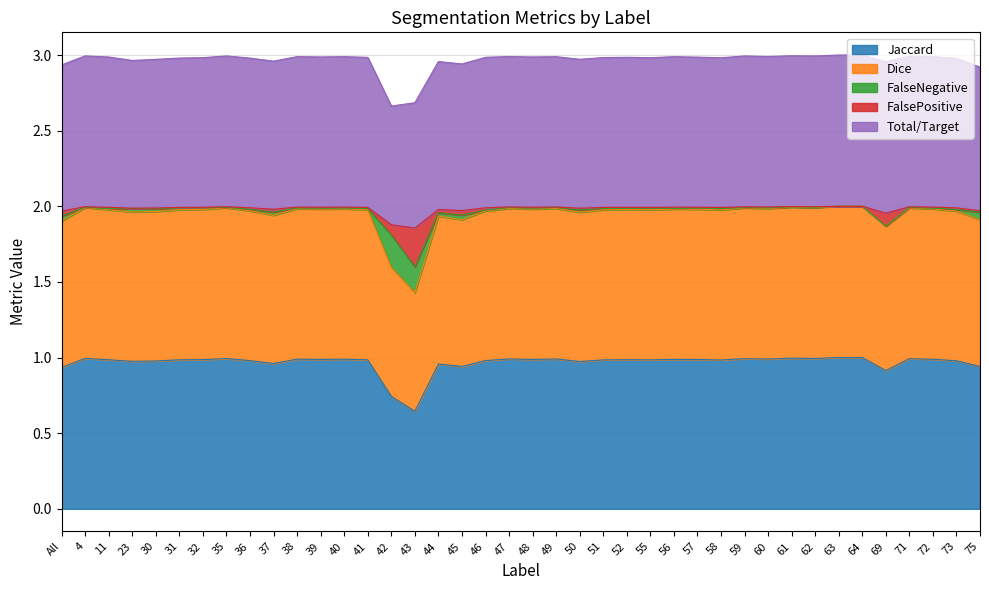

What is the label of the 15th point from the right?

55